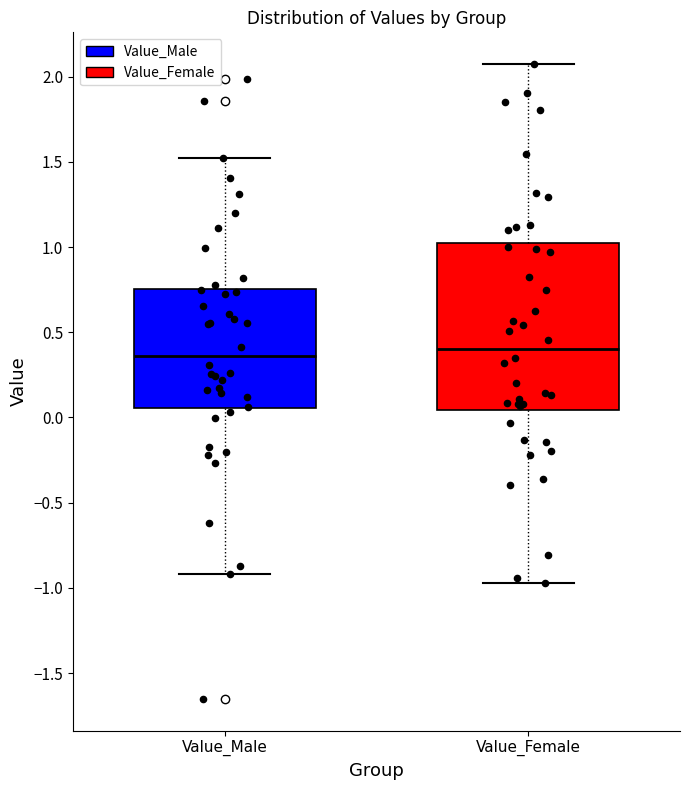

Reading left to right, read every box against the y-axis: the position of its median line, the range the box covers, and the ends of its whiskers. The values are not printed on the chart, so give them approximately, as read against the axis.

Value_Male: median 0.35, box 0.05 to 0.75, whiskers -0.90 to 1.50
Value_Female: median 0.40, box 0.05 to 1.05, whiskers -0.95 to 2.05